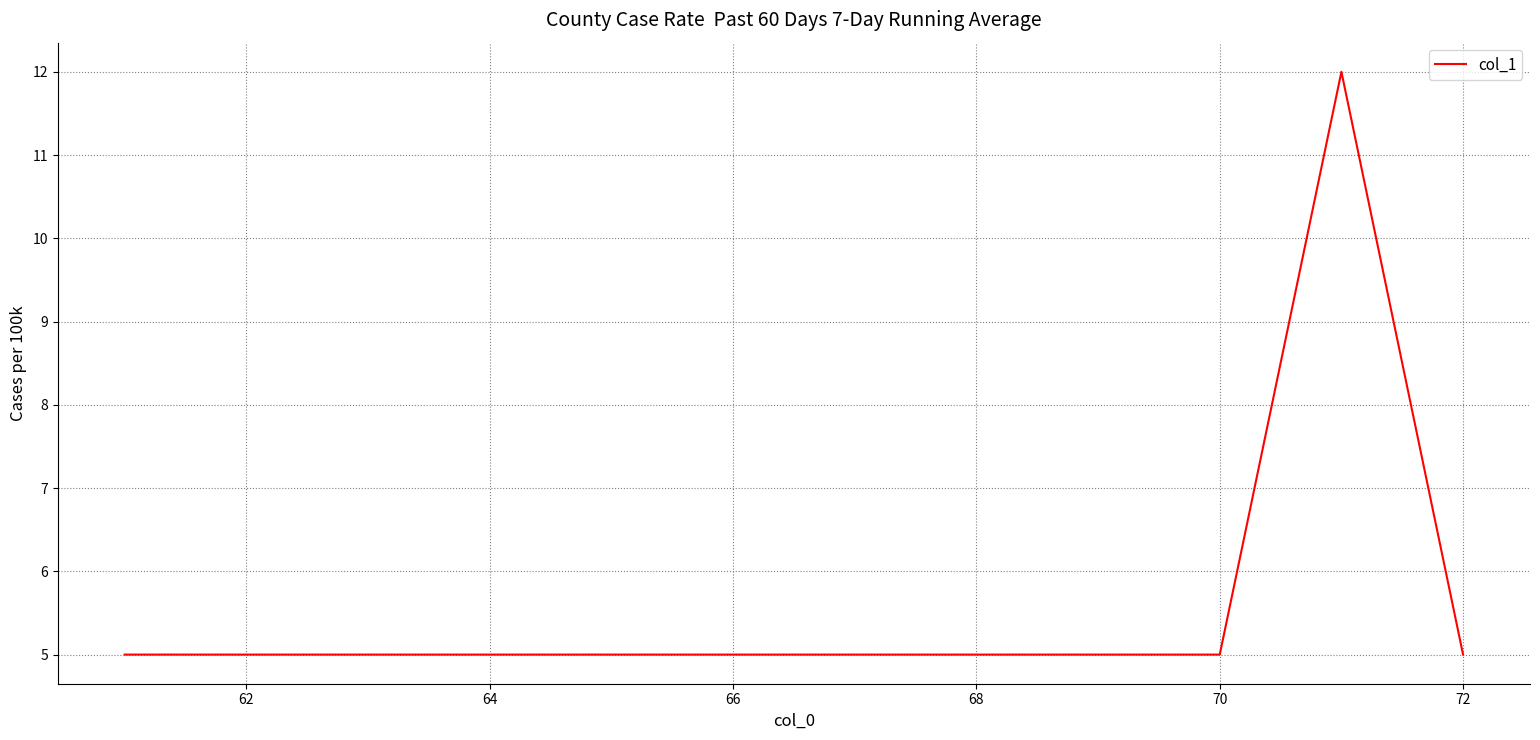

What is the difference between the maximum and minimum values?

7